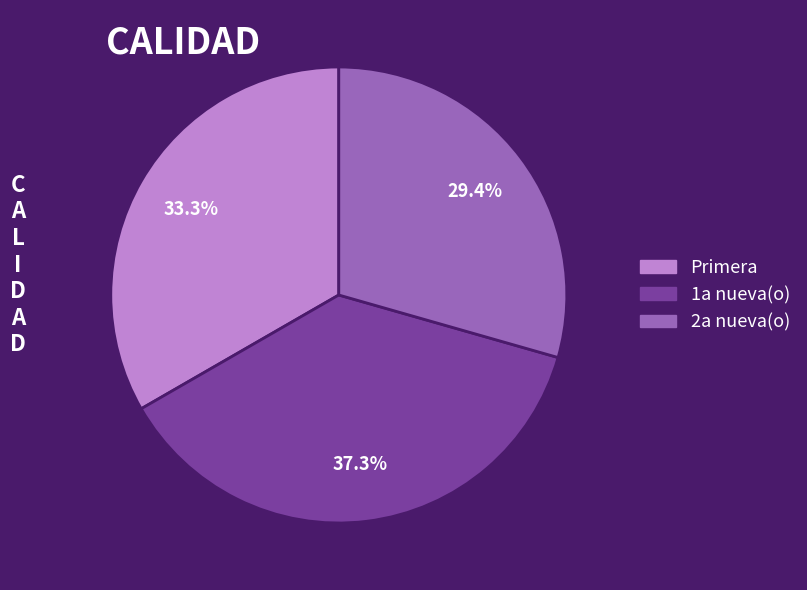

Which slice is the largest?

1a nueva(o)